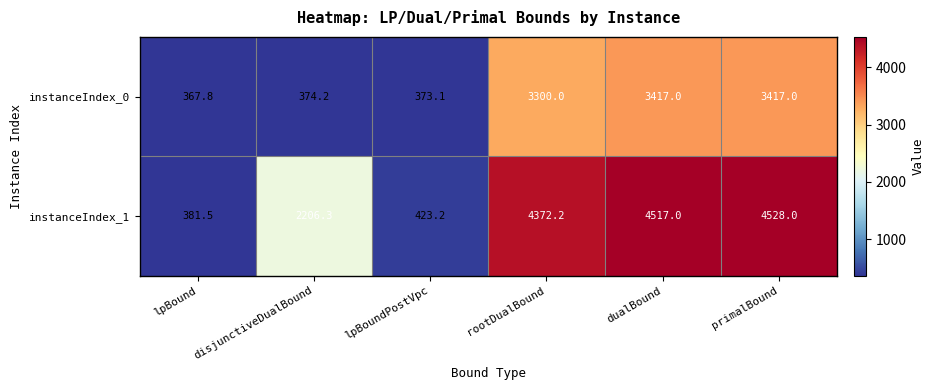

At how many categories does at least one series exceed 1817?

4